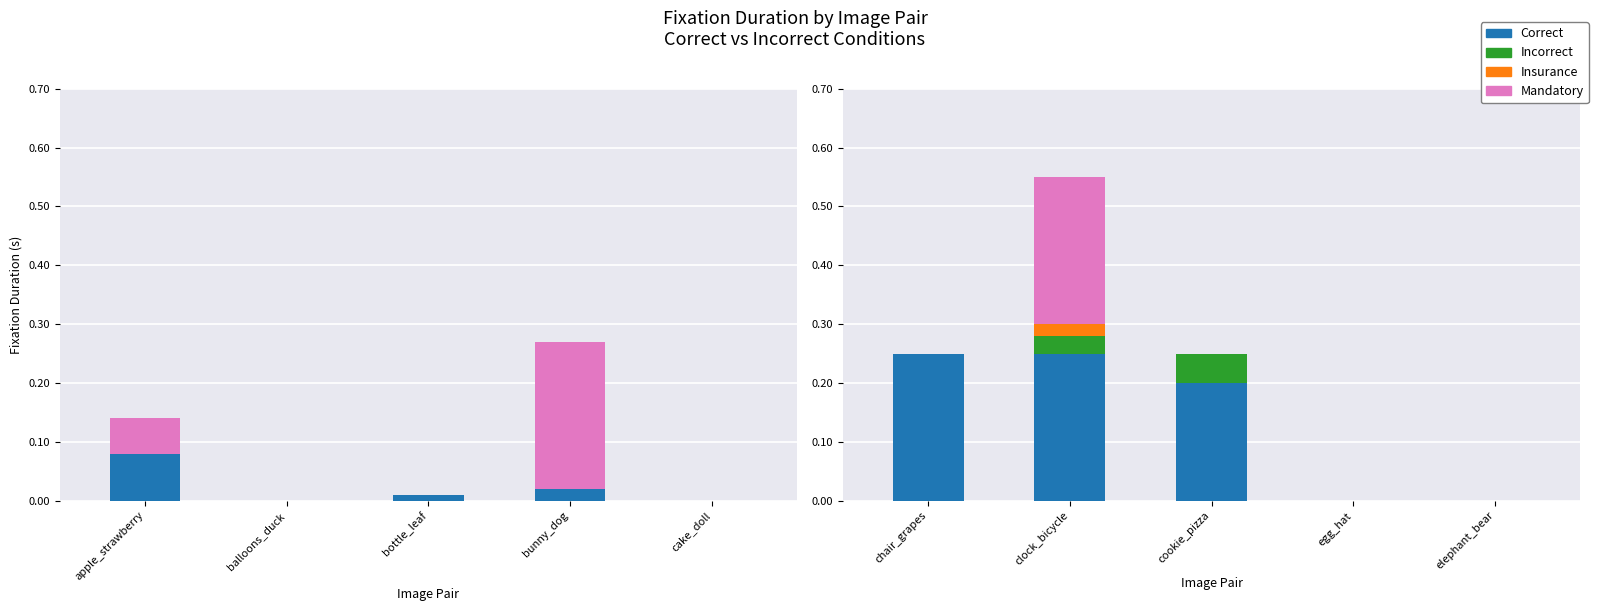

How many series are shown in this chart?

4